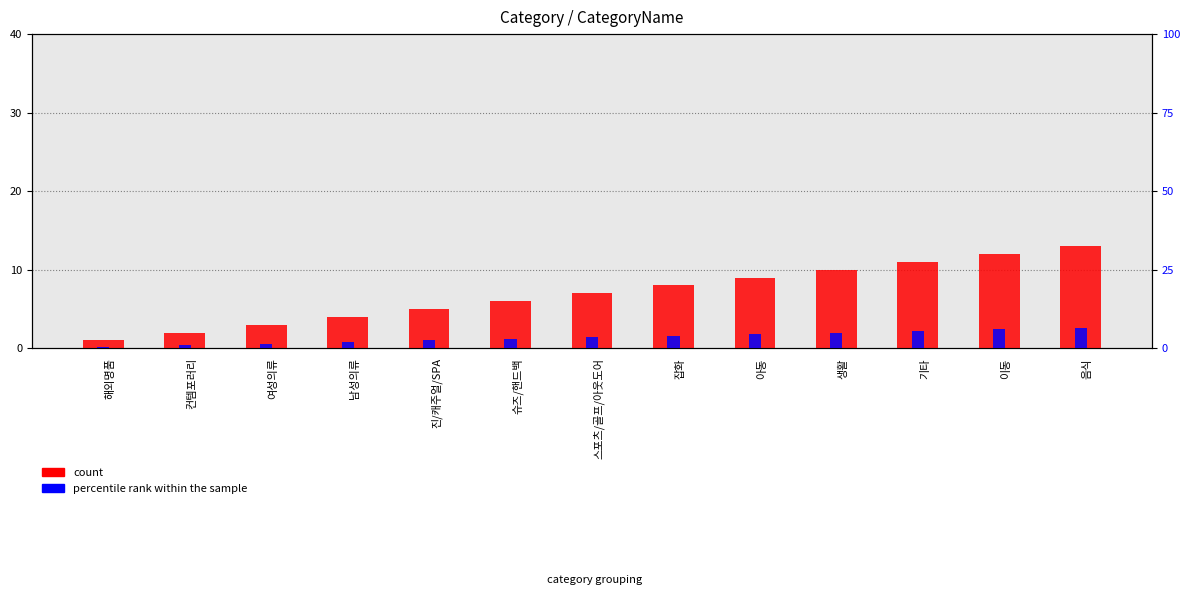

What is the label of the 12th bar from the left?

이동